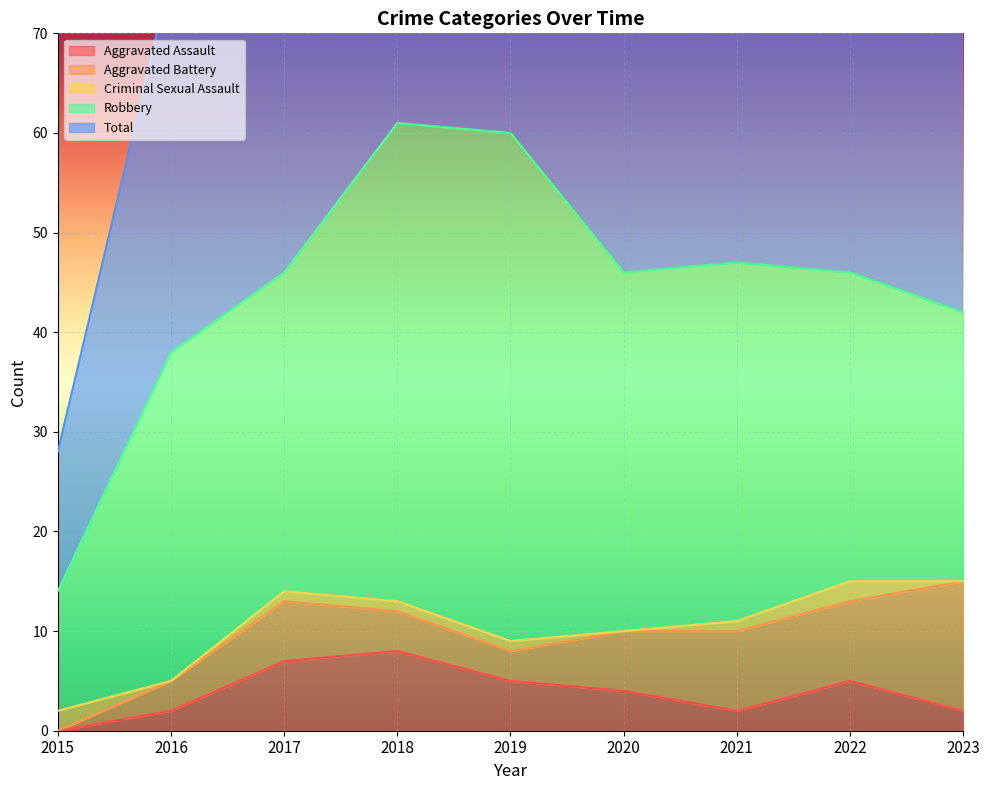

At which label is Aggravated Assault closest to 4?

2020